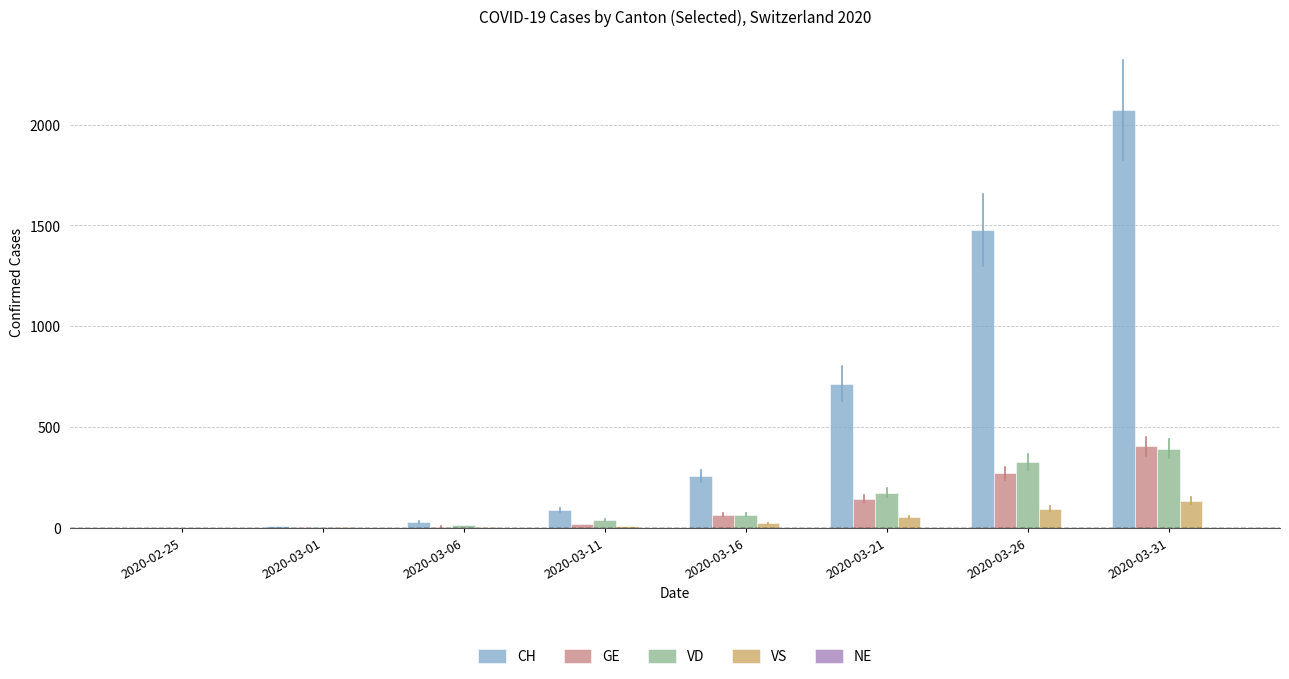

Which series has the largest total across all categories?

CH